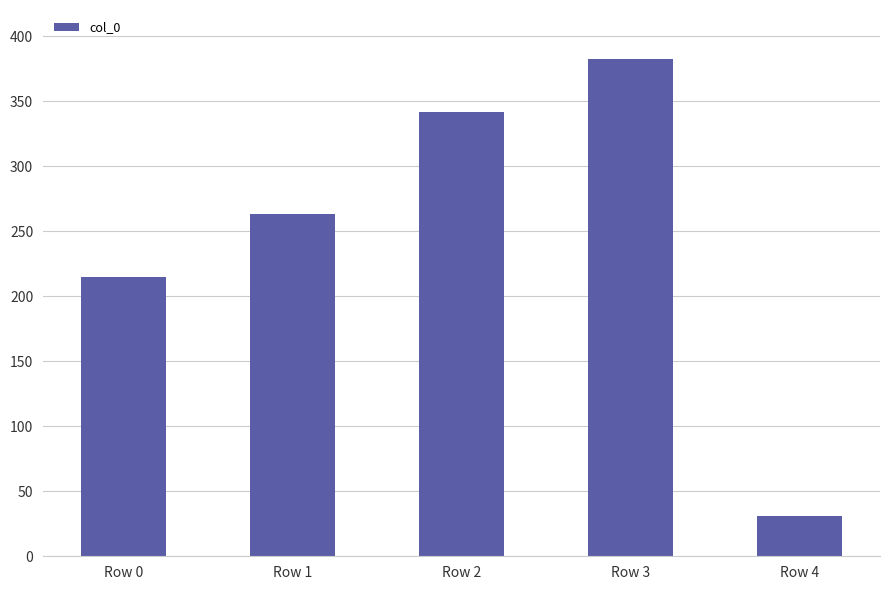

What is the change in value from Row 3 to Row 4?

-351.5